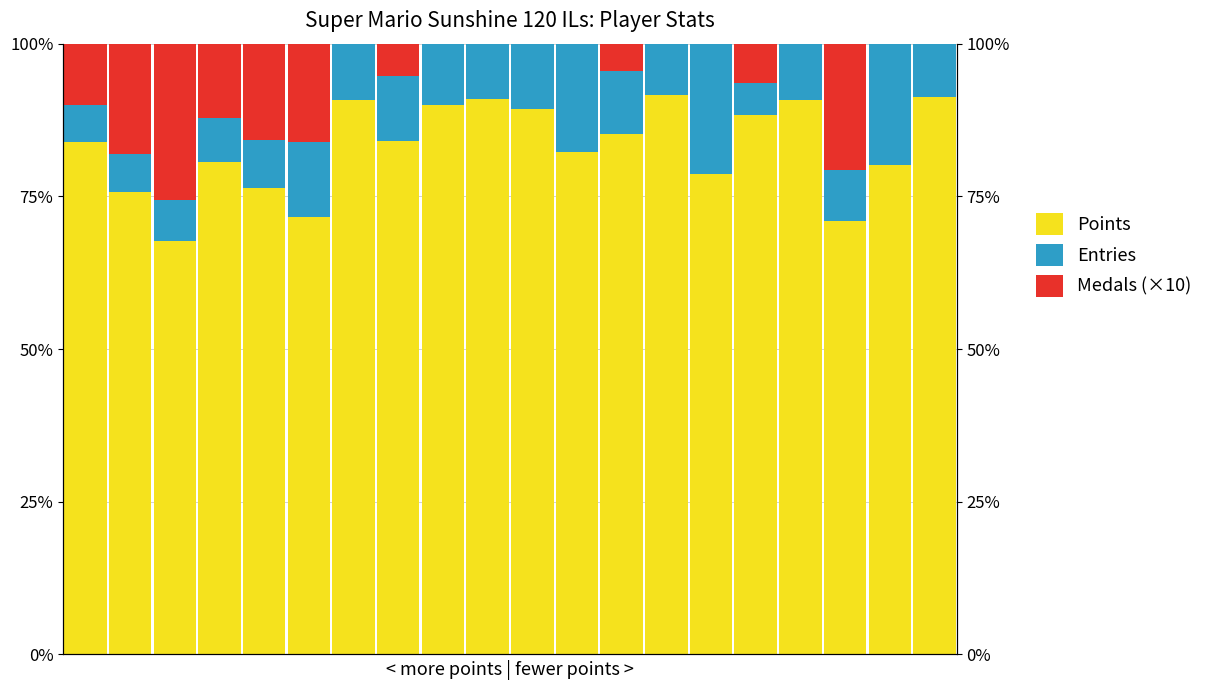

Which has a higher value, 14 or 5?

14